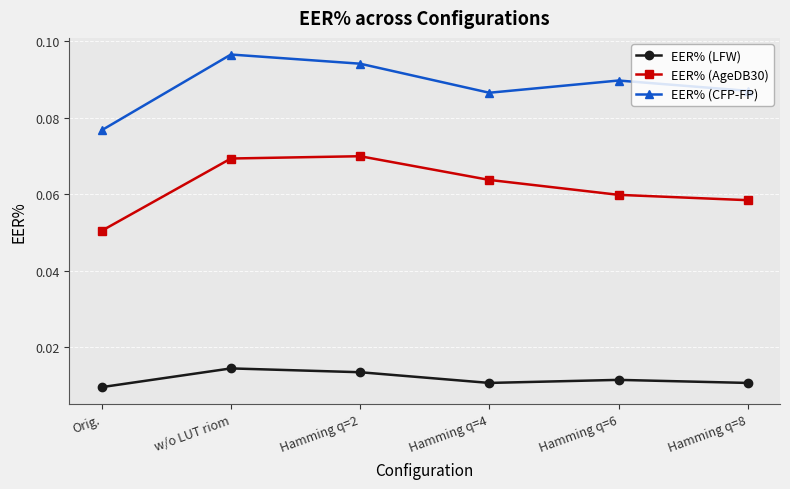

Which series has the largest total across all categories?

EER% (CFP-FP)